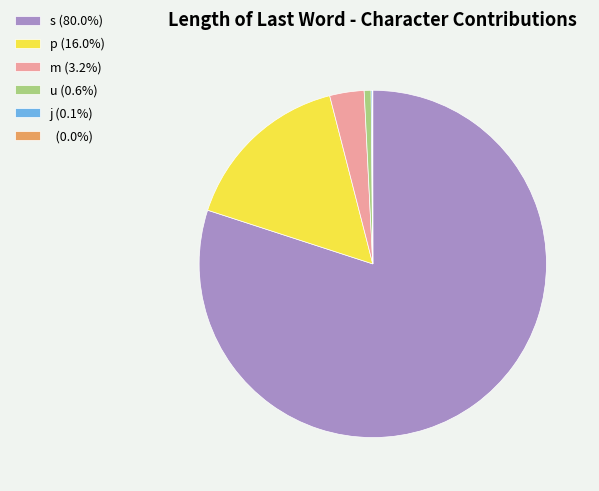

Is the sum of u (0.6%) and p (16.0%) greater than half?

No